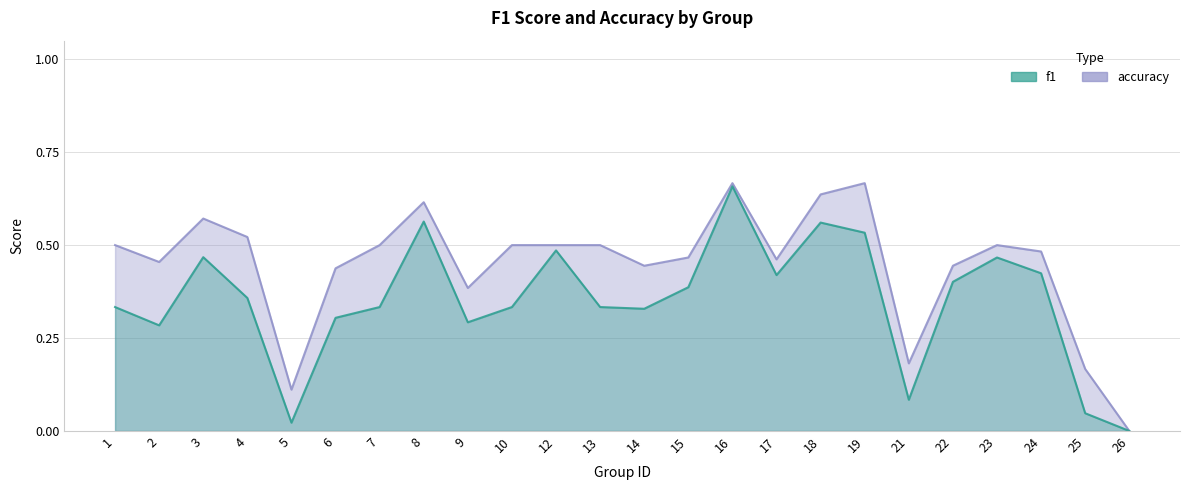

In f1, how many points are lower than both neighbors (excluding endpoints)?

6